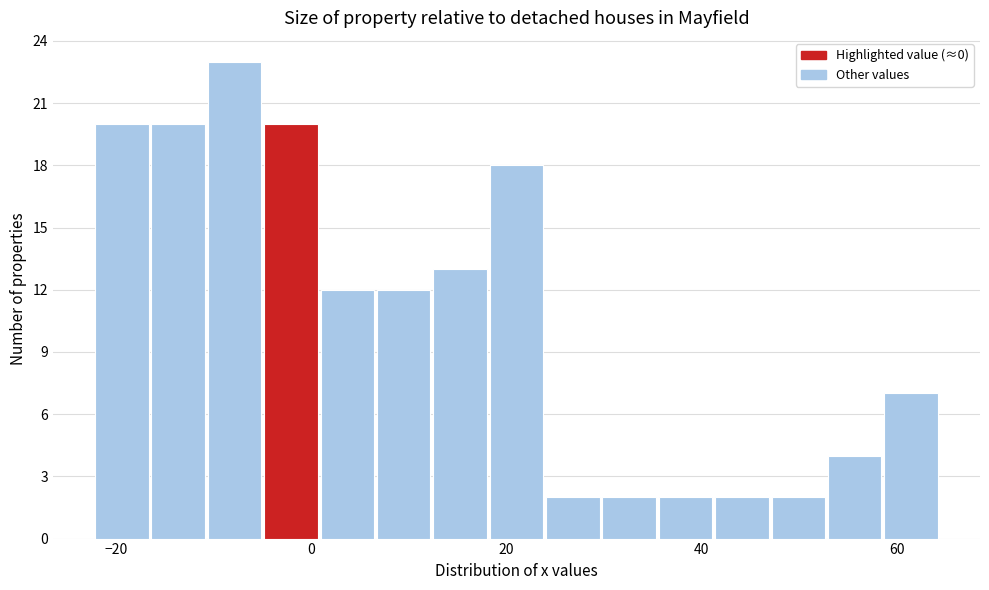

Read against the x-axis, roughly where is the centre of the tallest bar?

-8